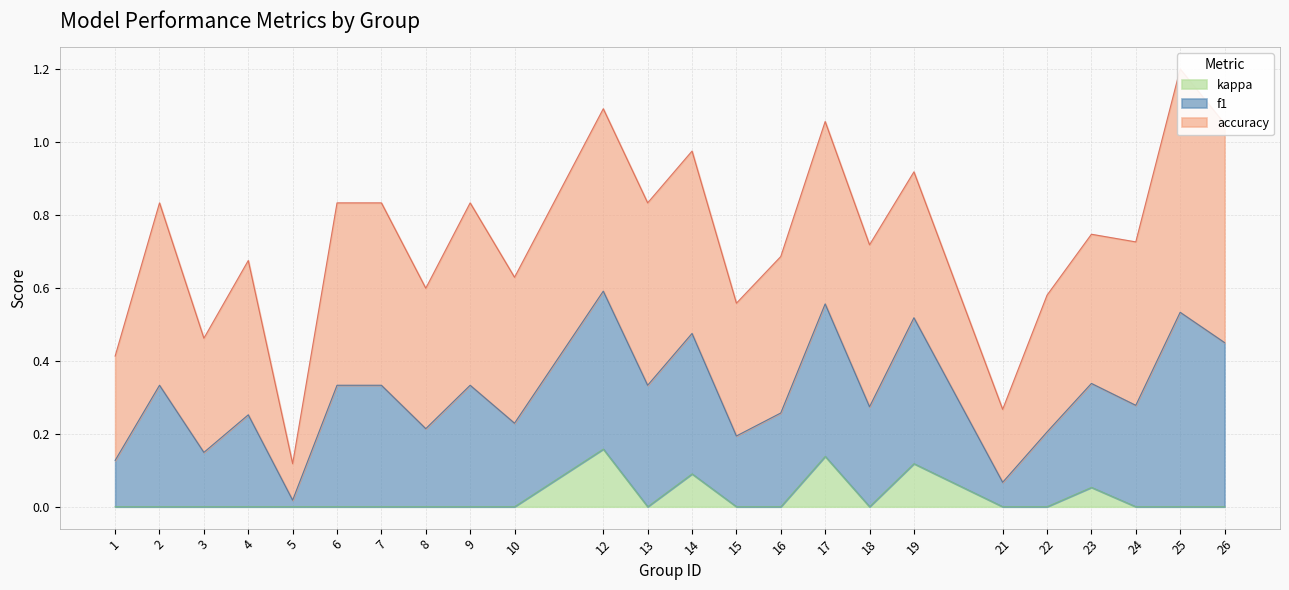

Is it true that kappa equals 0.1 at 25?

False